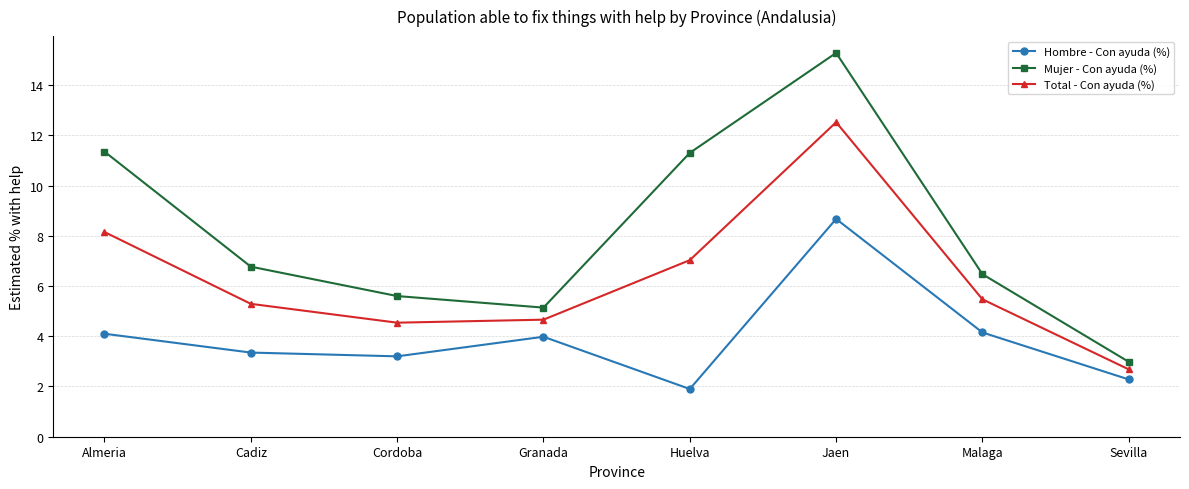

Rank the series by their maximum value, from highest to lowest.

Mujer - Con ayuda (%), Total - Con ayuda (%), Hombre - Con ayuda (%)